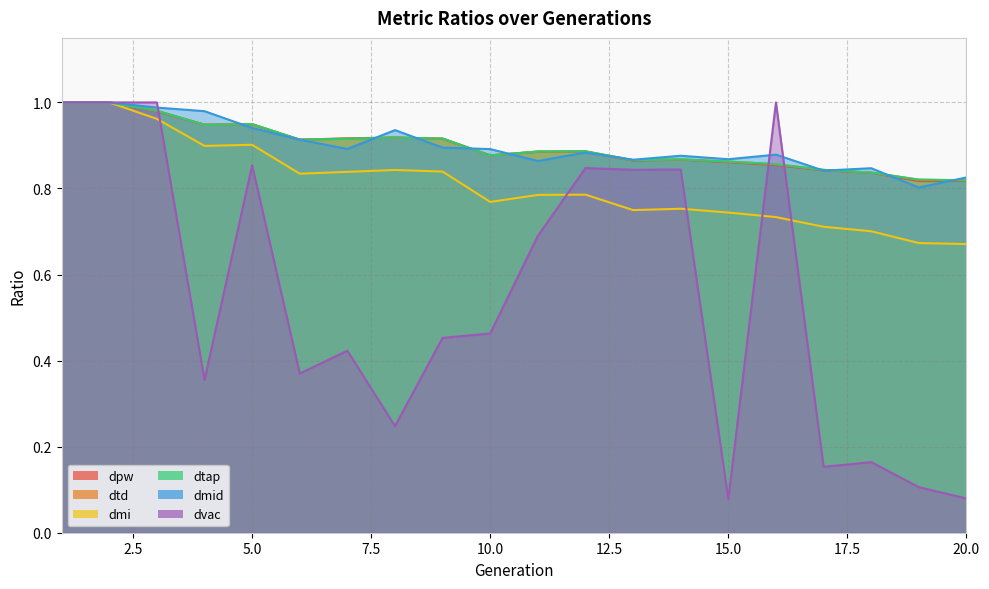

What is the value of the dvac point at the 6th from the left?

0.4